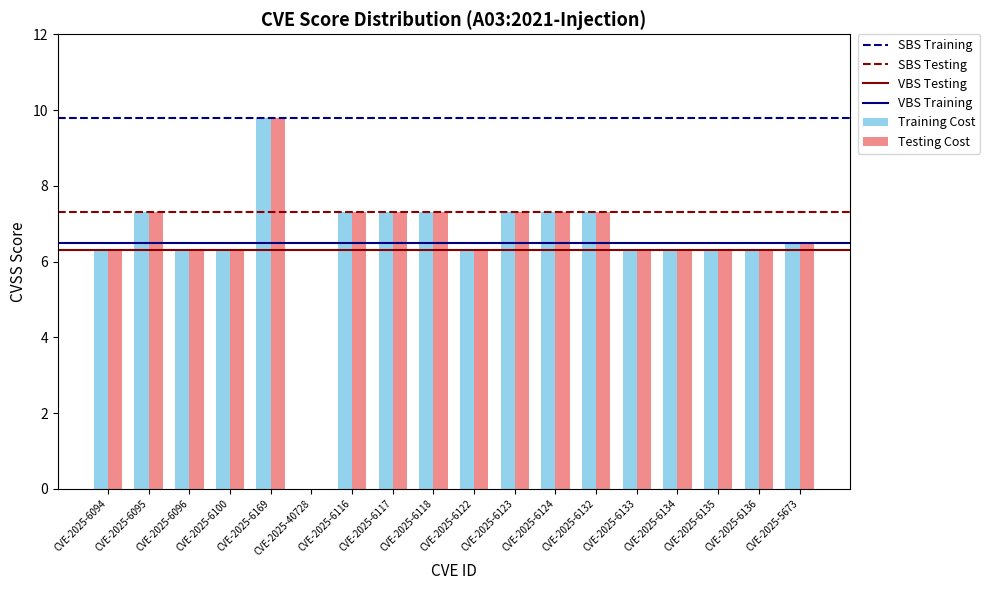

How many series are shown in this chart?

2